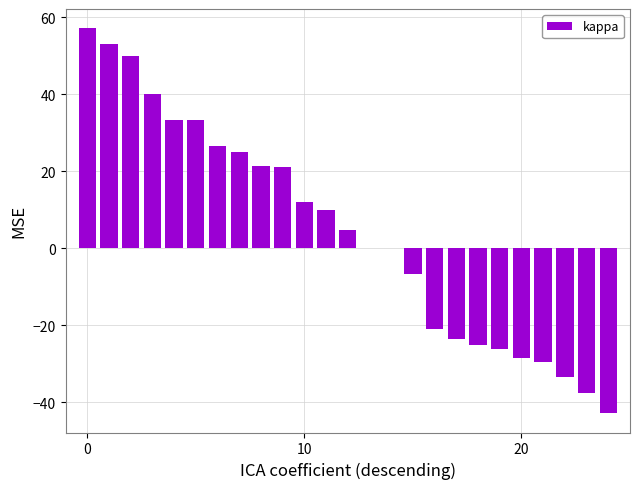

What is the sum of all values?

113.2